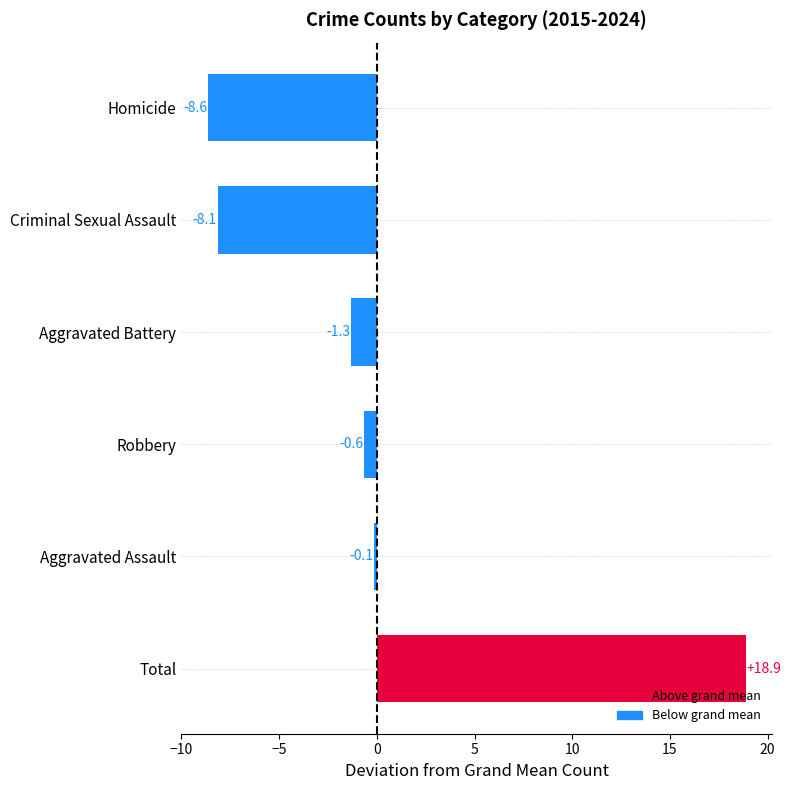

Where is the data nearest to the value 5?

Aggravated Assault